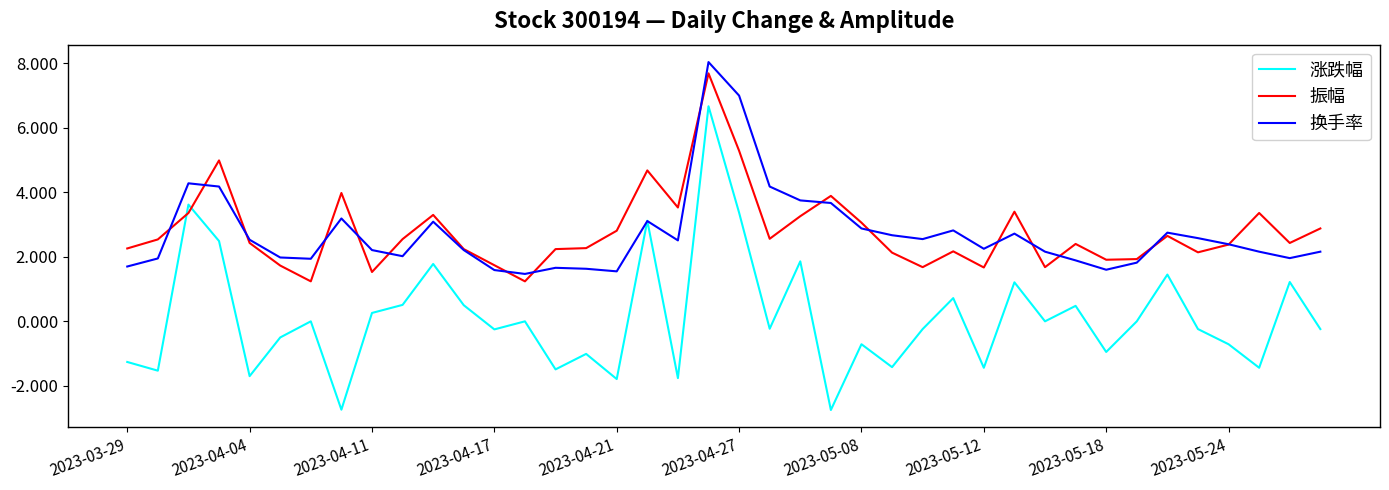

What is the maximum value for 换手率?

8.0